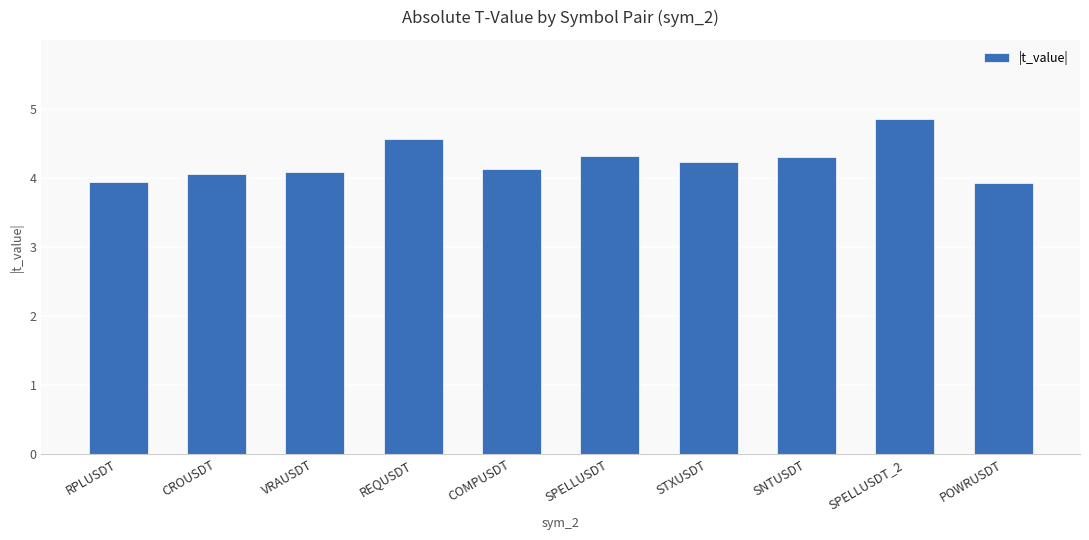

What is the difference between the second highest and second lowest values?

0.6